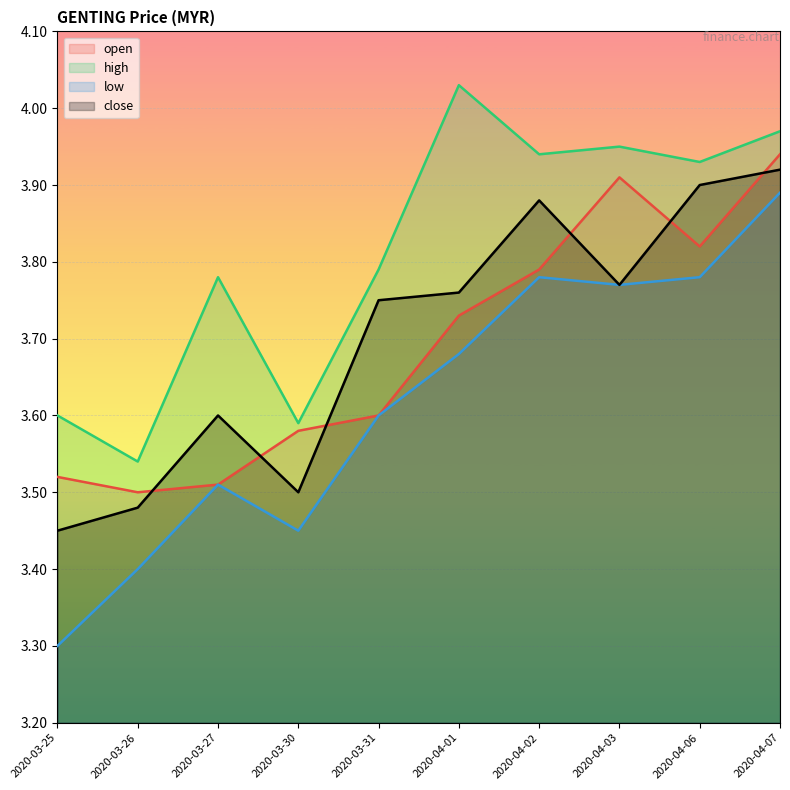

True or false: close and low cross at least once.

False